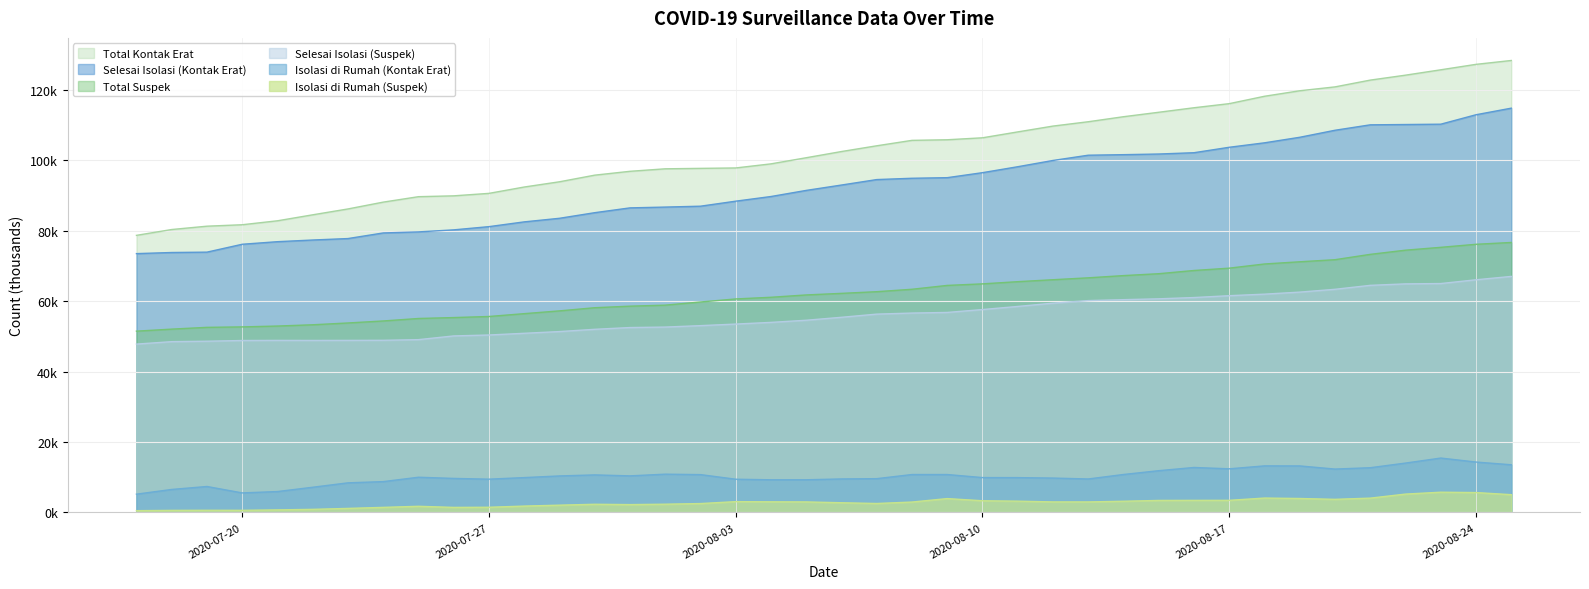

True or false: Selesai Isolasi (Suspek) and Selesai Isolasi (Kontak Erat) intersect in this chart.

False